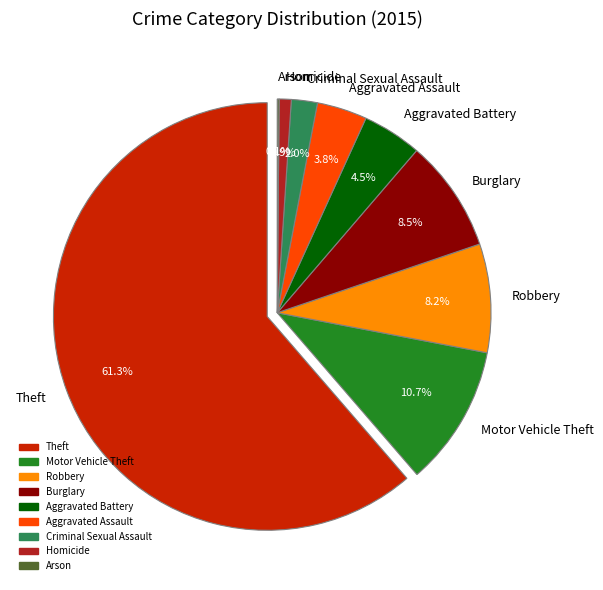

Is the sum of Homicide and Motor Vehicle Theft greater than half?

No